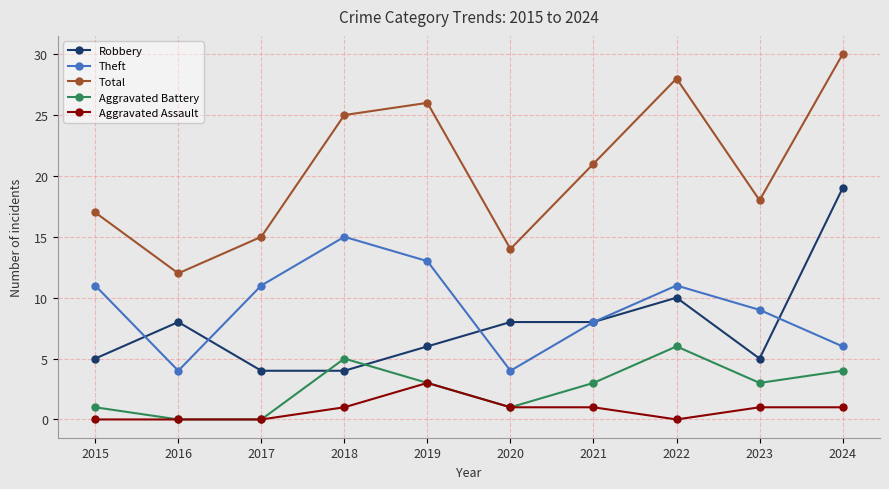

What is the spread (max minus min) of values at 2021?

20